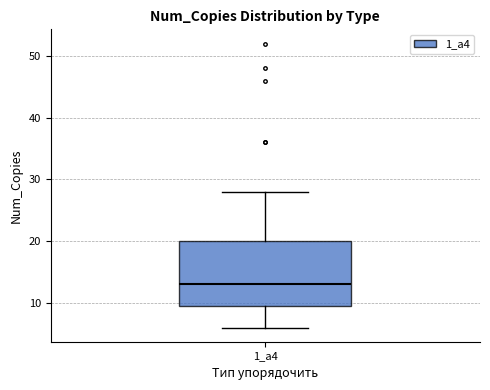

Read this box plot against the y-axis: the position of the median line, the range covered by the box, and the ends of both whiskers. The values are not printed on the chart, so give them approximately, as read against the axis.

median 13, box 10 to 20, whiskers 6 to 28